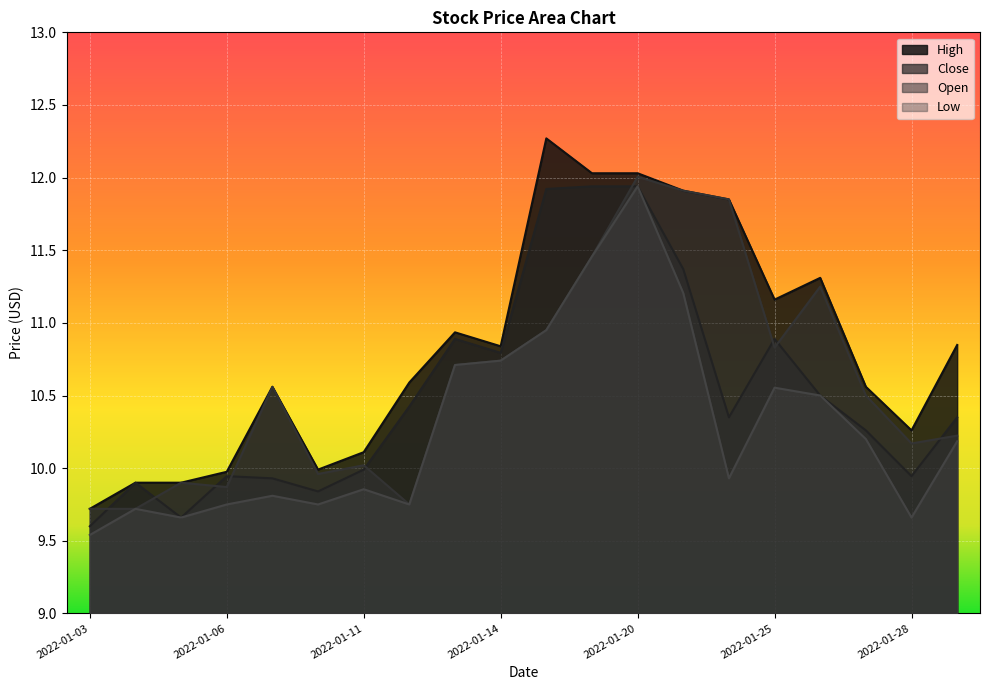

What are all the series names shown in the legend?

High, Close, Open, Low